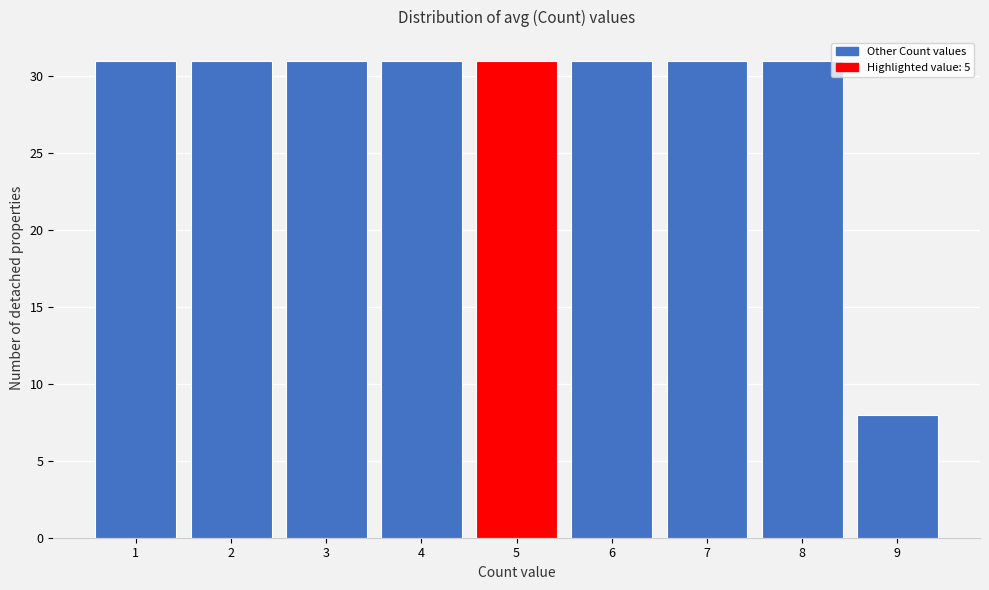

Reading left to right, what are all the values shown in this chart?

31	31	31	31	31	31	31	31	8